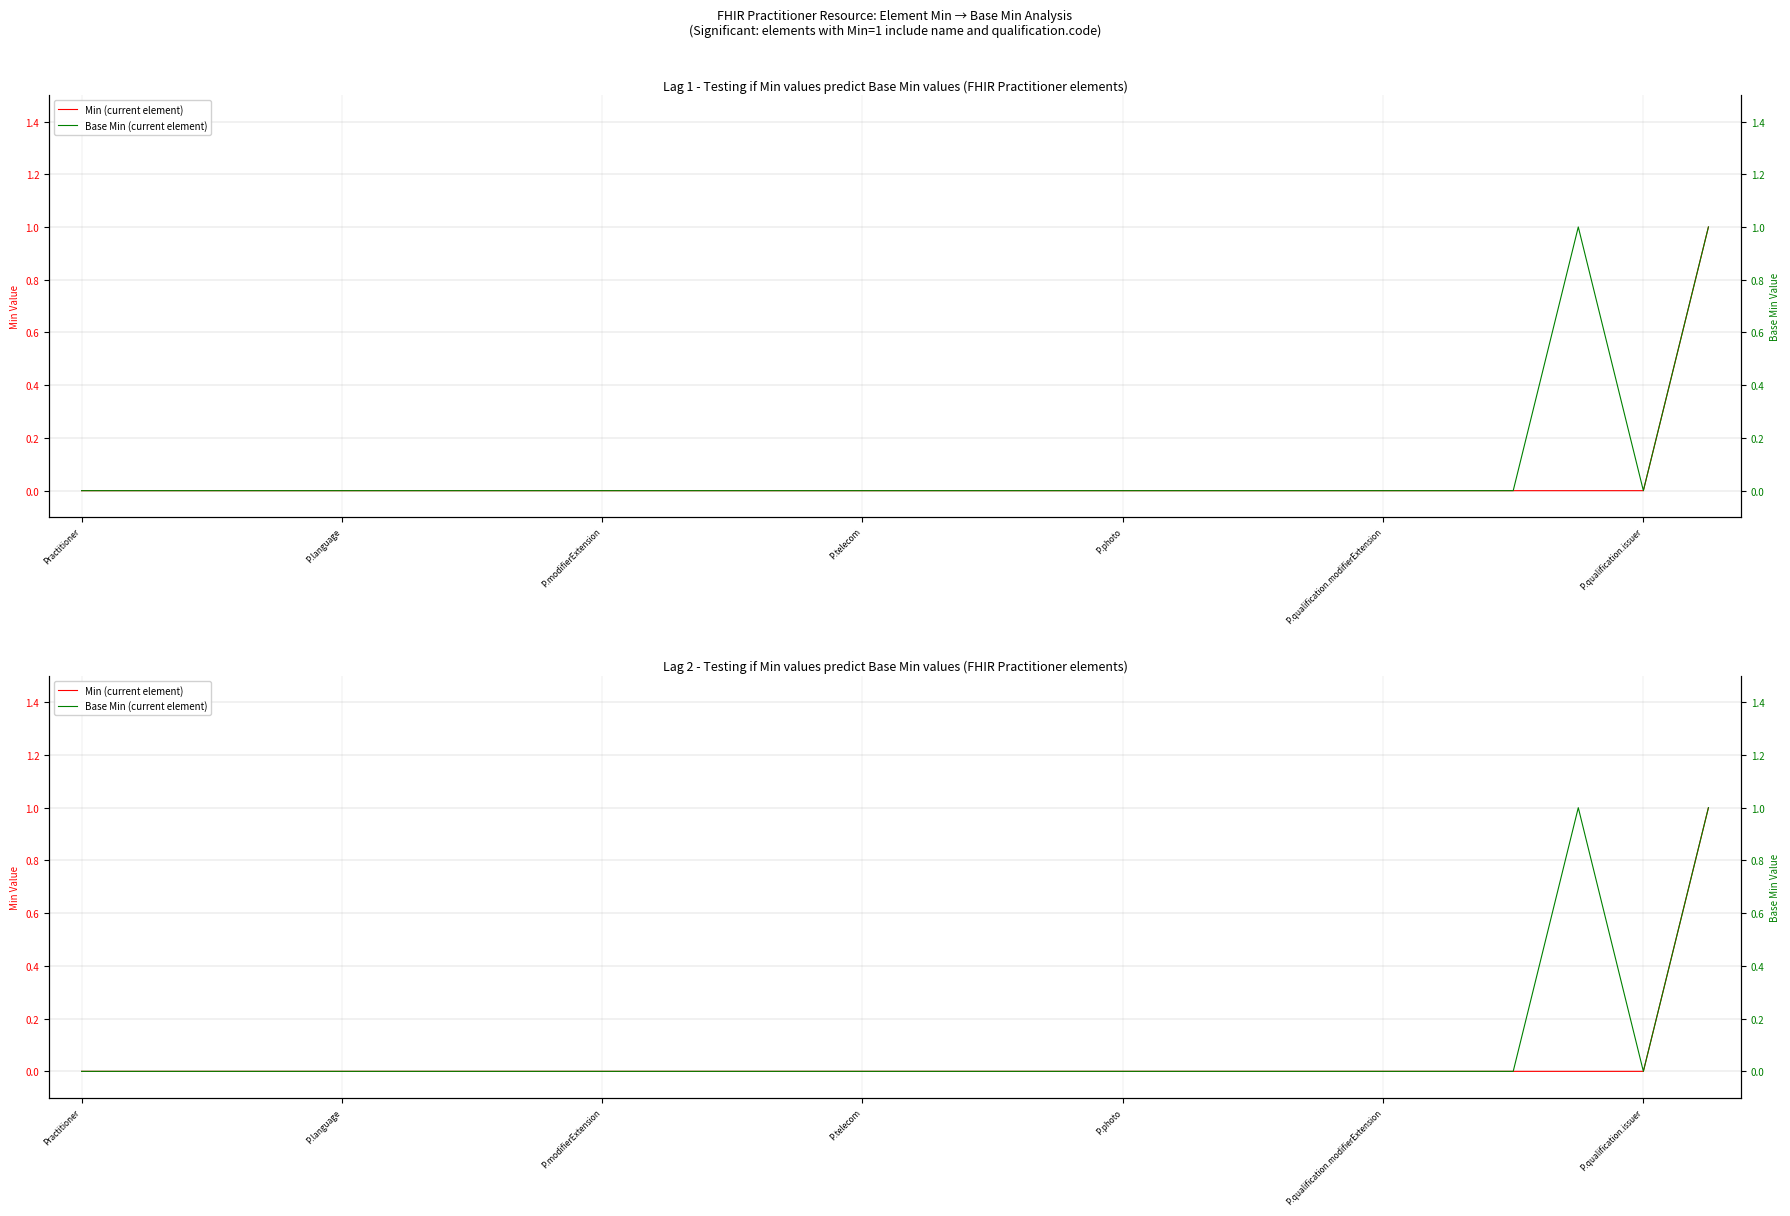

The value of Min (current element) at 21 is 0. True or false?

True